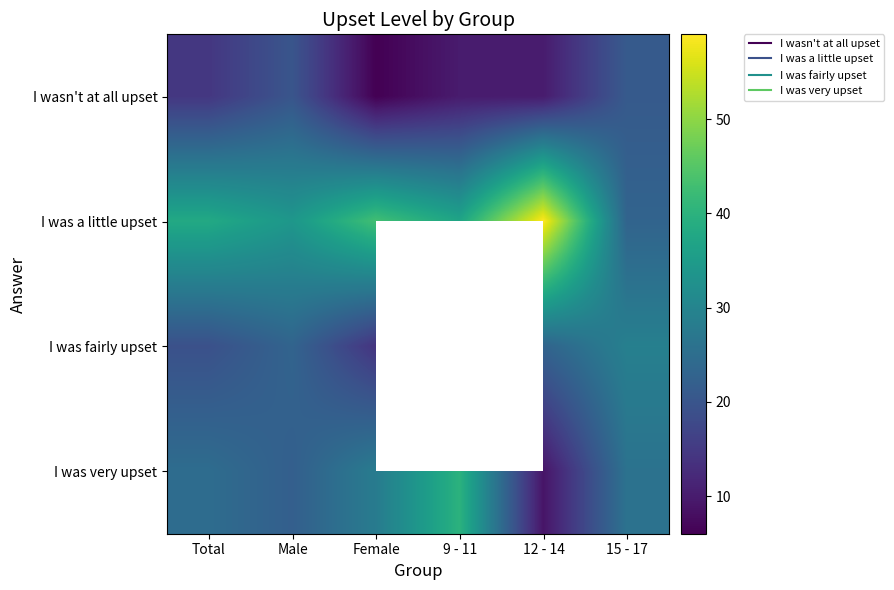

What is the difference between the highest and lowest values at Male?

14.0